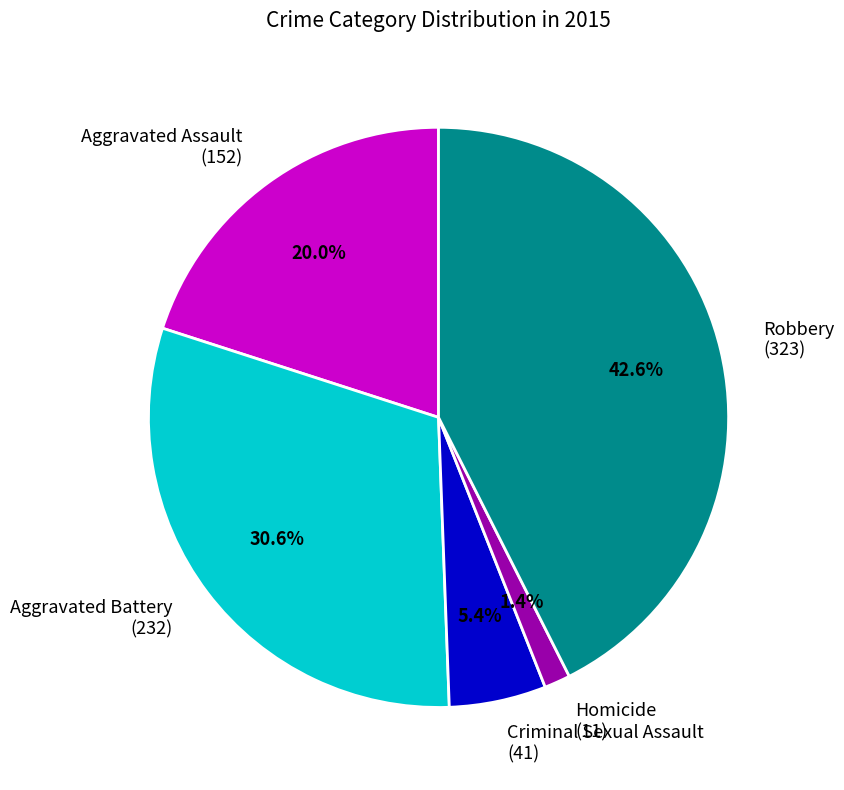

Combined, what portion of the pie is Robbery and Aggravated Assault?

62.6%